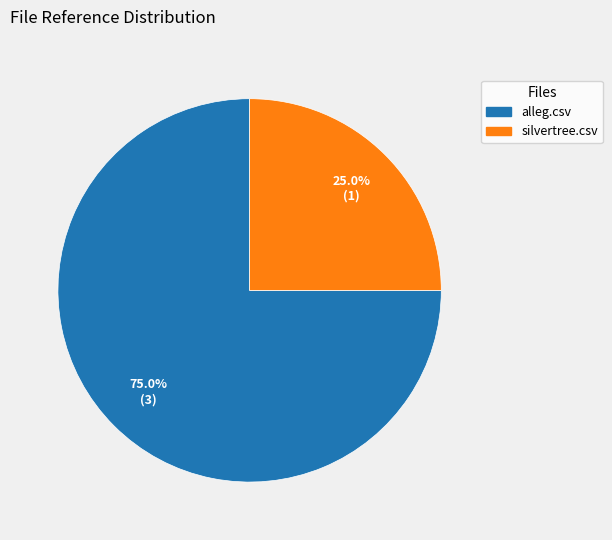

What is the largest slice in the pie chart?

alleg.csv